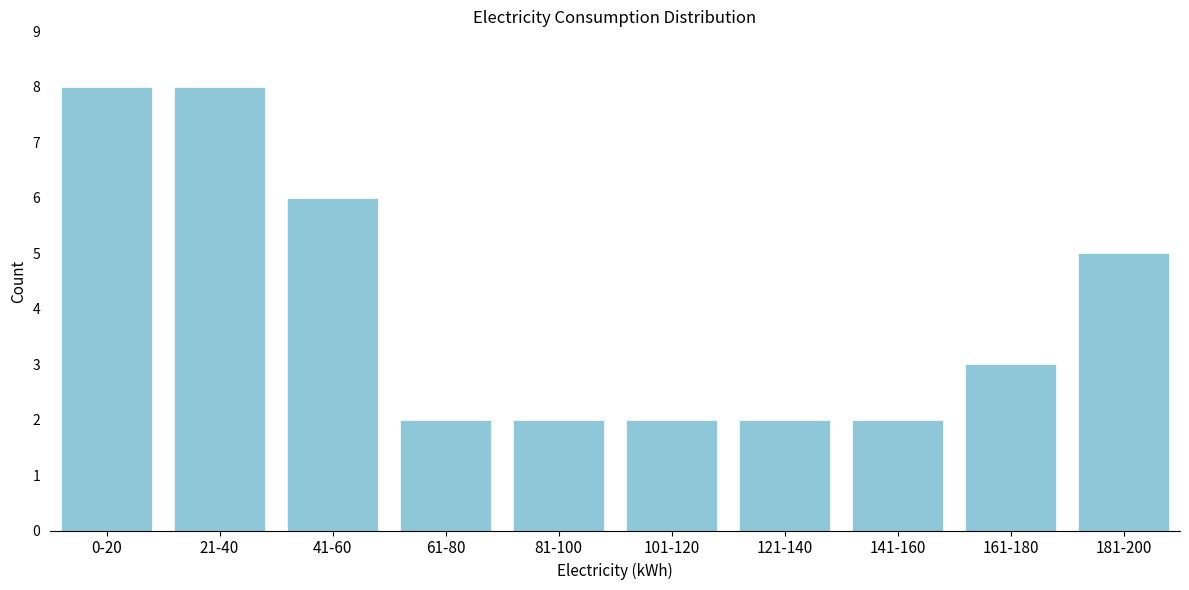

Reading left to right, transcribe all the data shown in this chart.

0-20=8	21-40=8	41-60=6	61-80=2	81-100=2	101-120=2	121-140=2	141-160=2	161-180=3	181-200=5